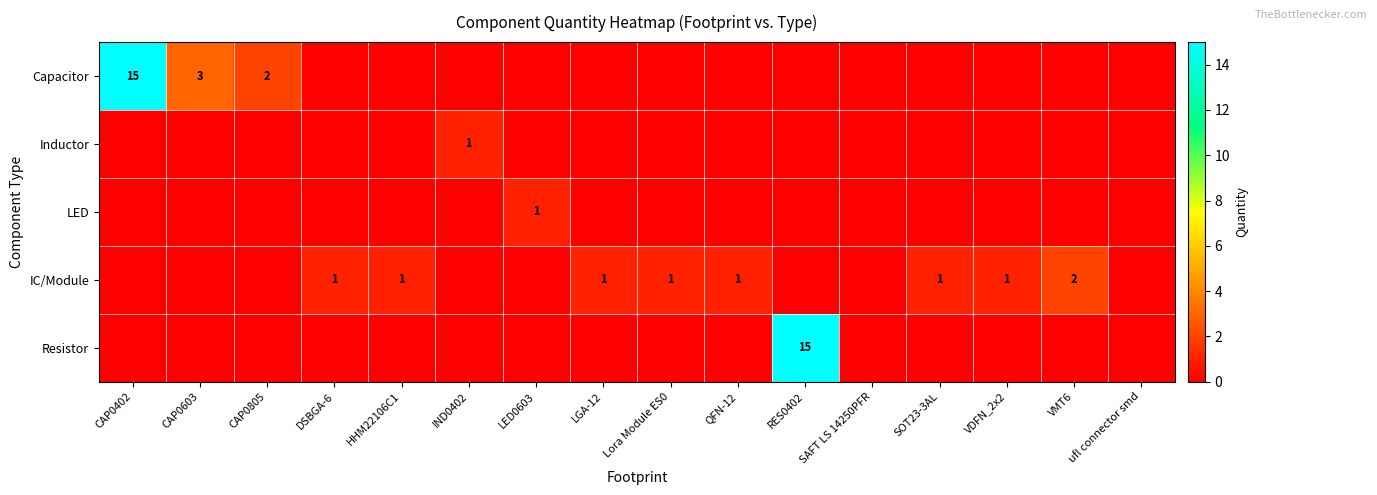

The Inductor series shows 1 at IND0402. True or false?

True